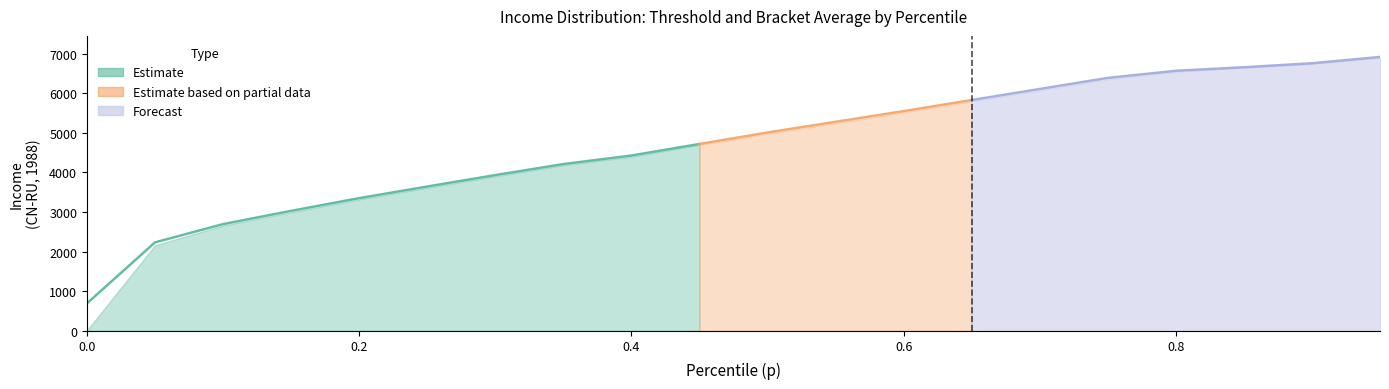

The value of bracketavg at 0.35 is 4211.9. True or false?

True